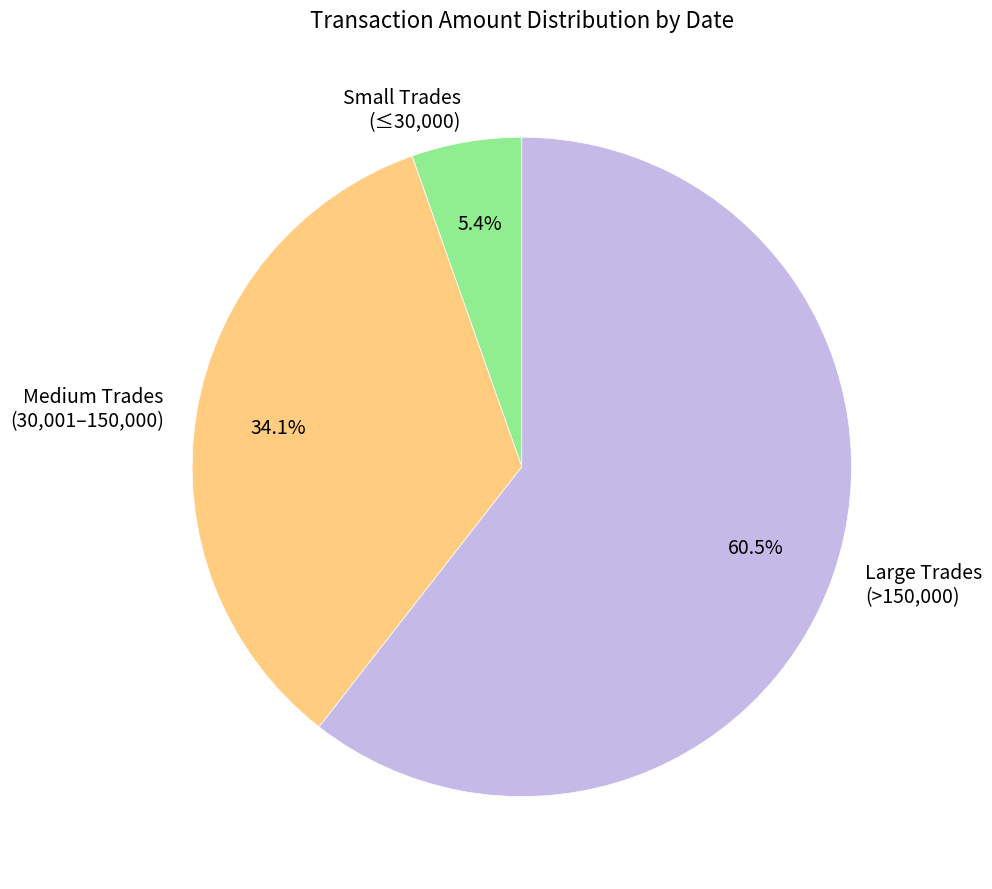

How many segments does this pie chart have?

3